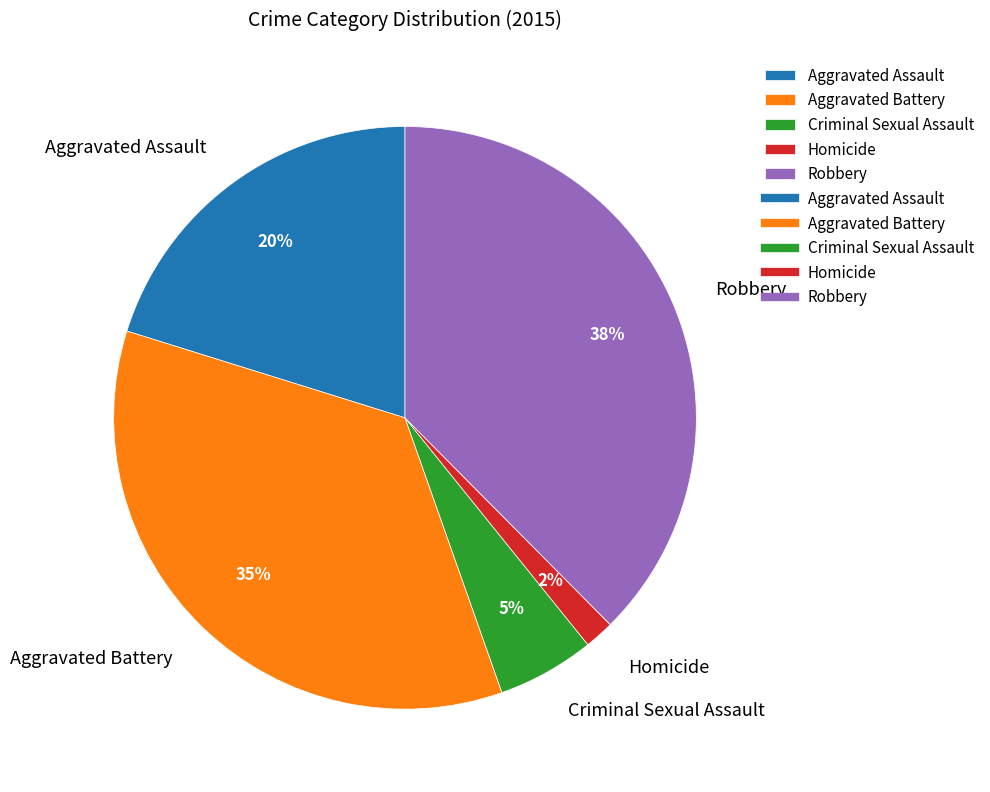

Rank the categories by value from highest to lowest.

Robbery, Aggravated Battery, Aggravated Assault, Criminal Sexual Assault, Homicide